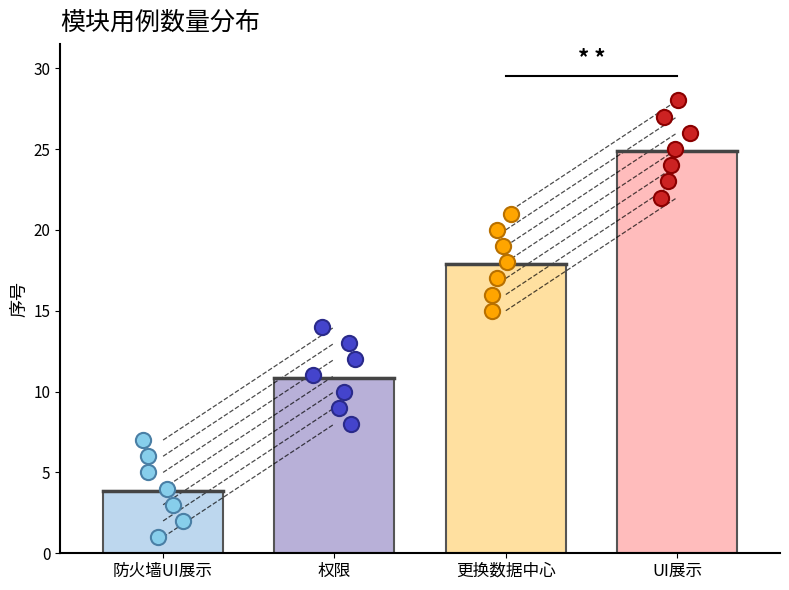

What are all the series names shown in the legend?

防火墙UI展示, 权限, 更换数据中心, UI展示